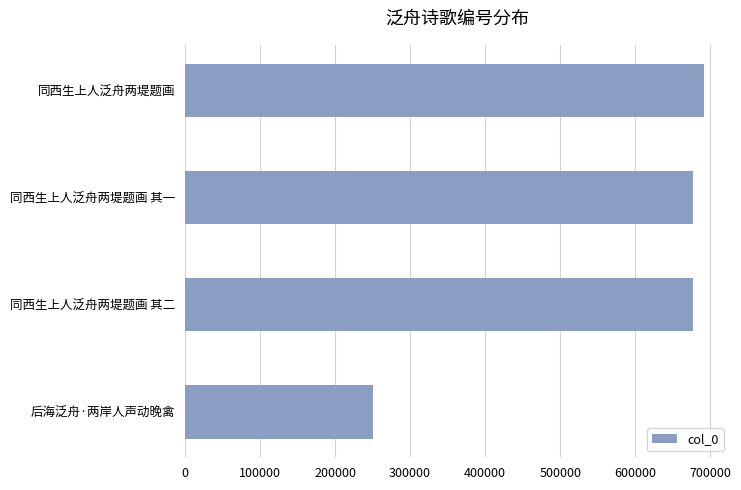

Which label corresponds to the largest value in the chart?

同西生上人泛舟两堤题画